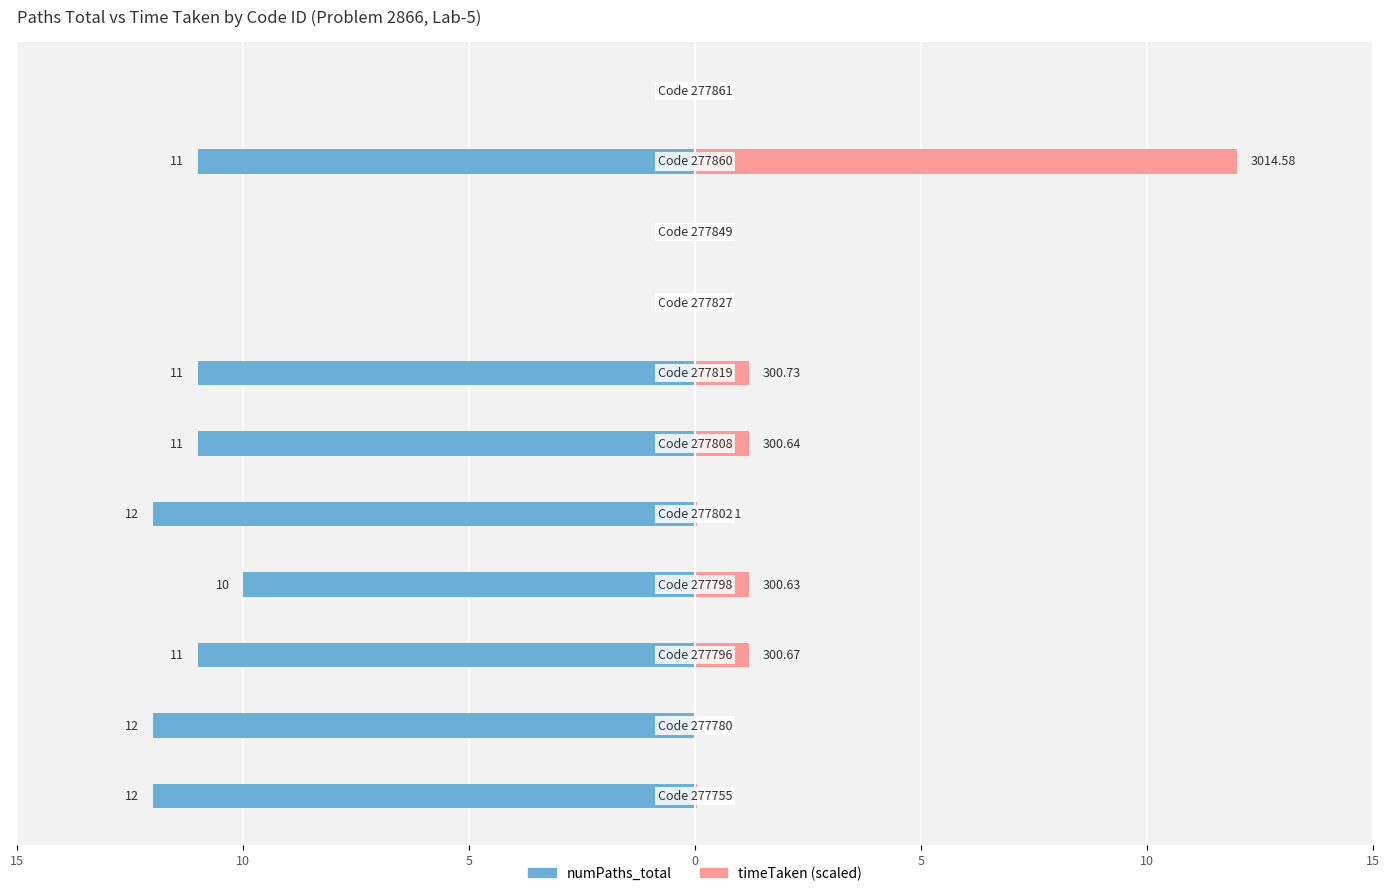

The value of numPaths_total at 15 is -16.4. True or false?

False